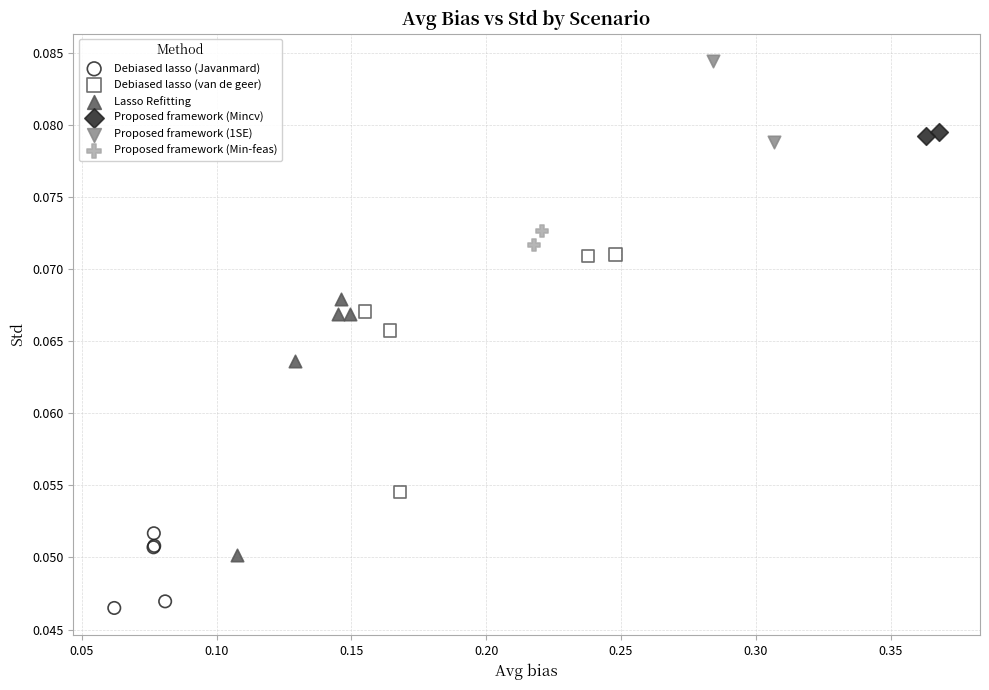

Which series has the largest Y range (max minus min)?

Lasso Refitting